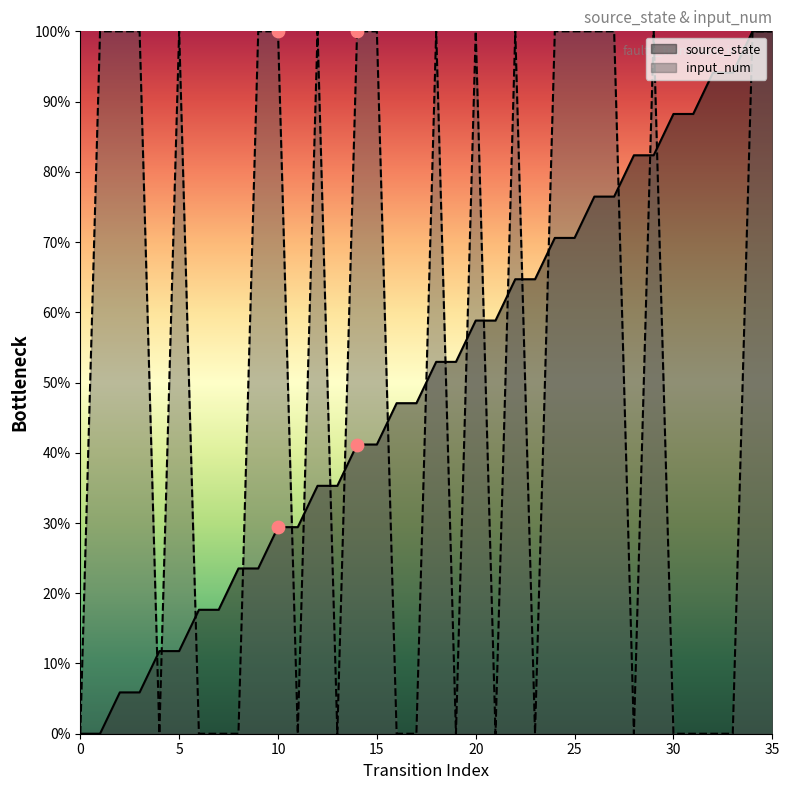

At how many categories does at least one series exceed 51?

27